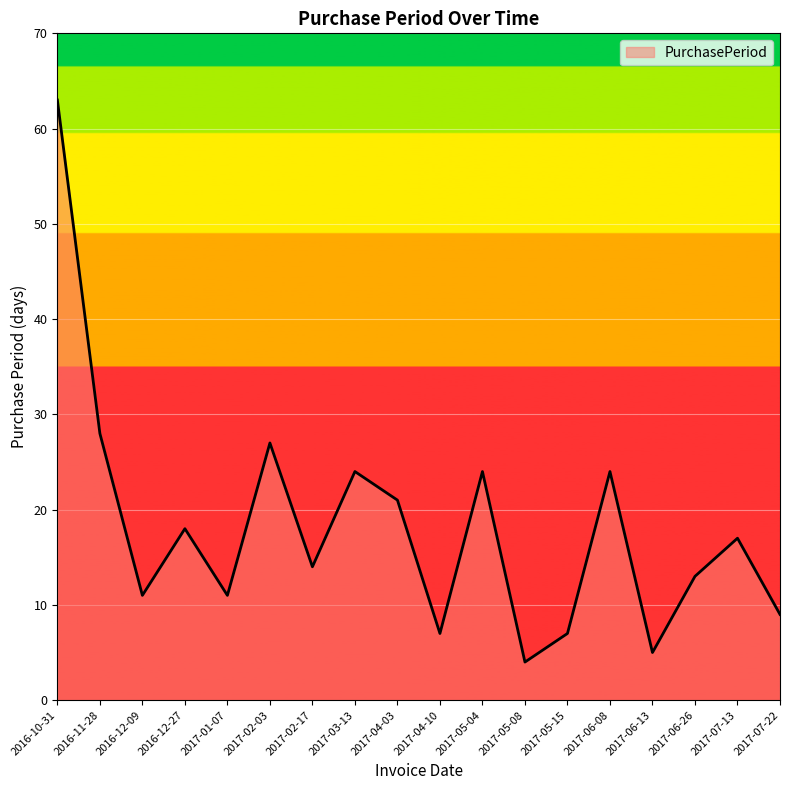

What is the difference between the values at 2017-04-03 and 2017-07-13?

4